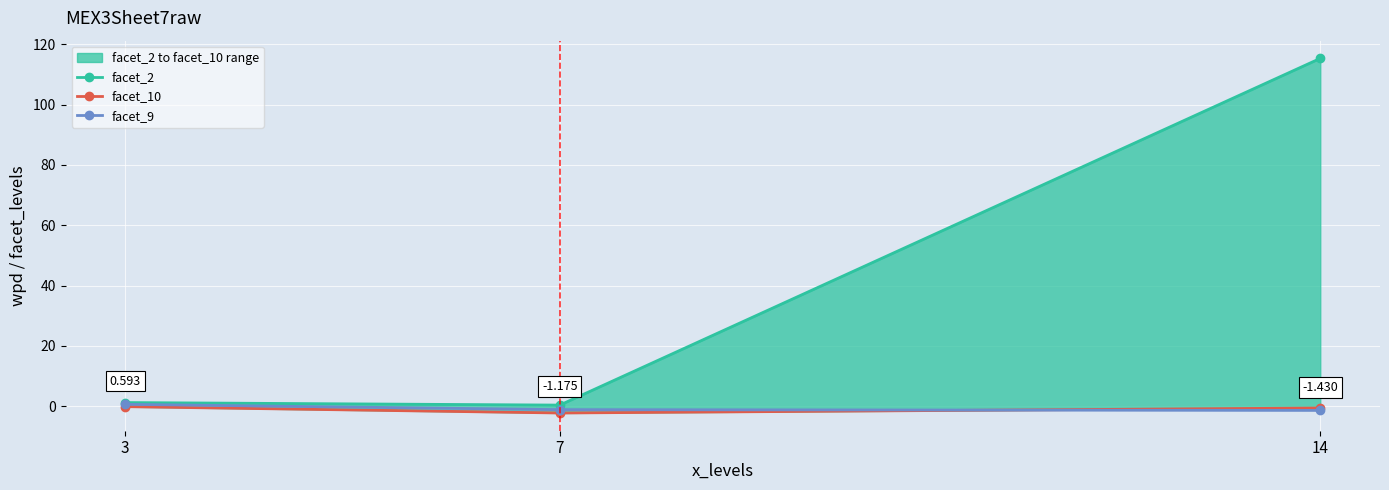

Count the number of categories in the chart.

3